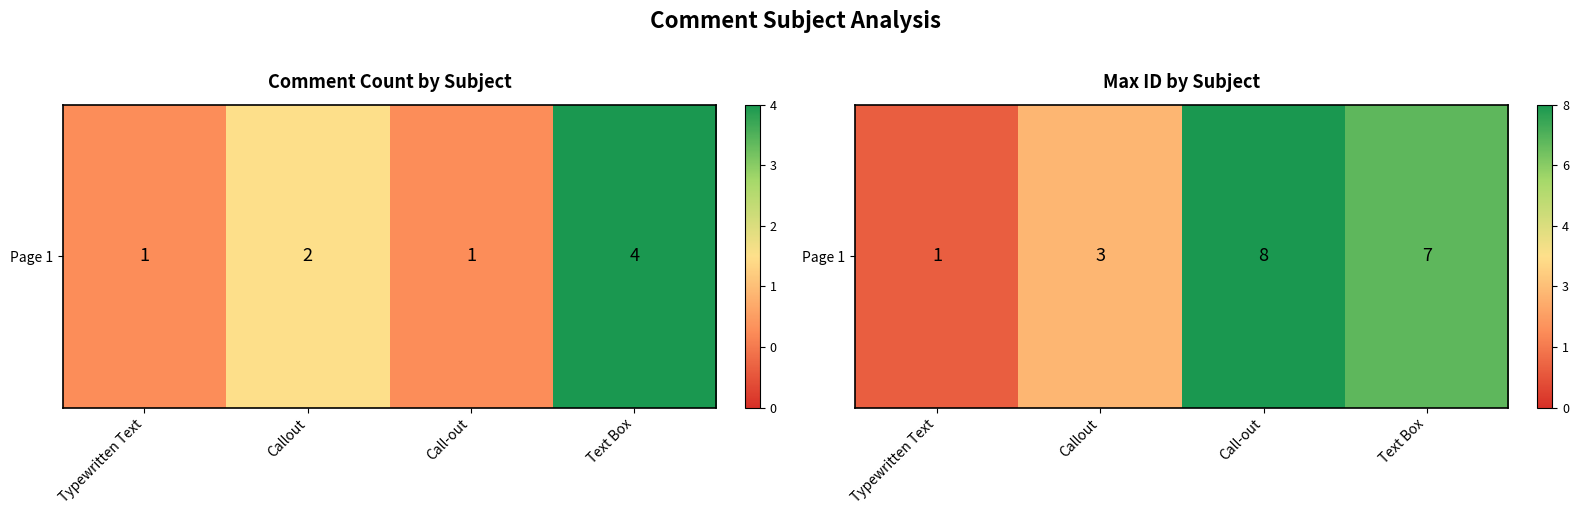

List the labels in order of value, largest first.

Call-out, Text Box, Callout, Typewritten Text